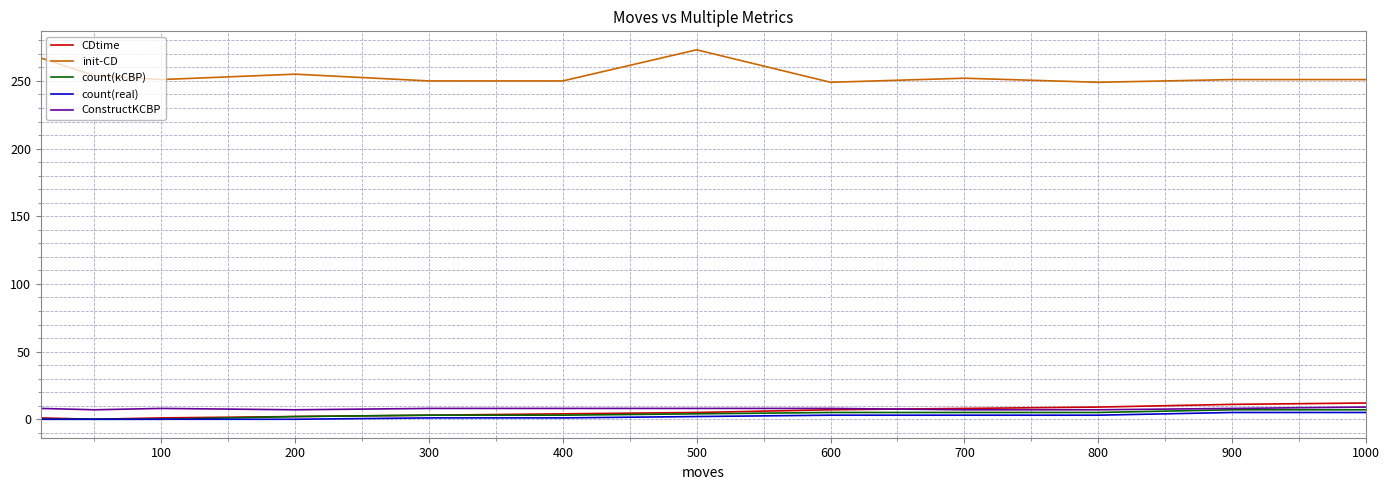

What is the highest value of the CDtime series?

12